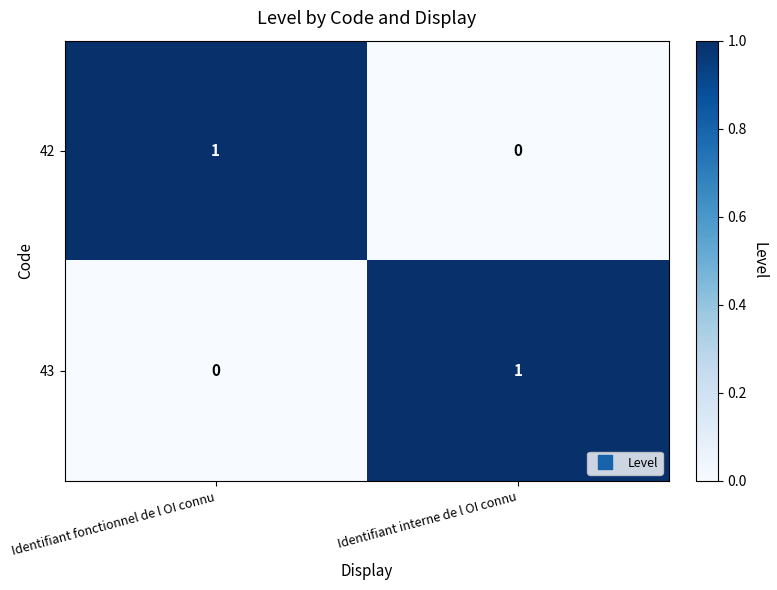

Where is 43 nearest to the value 0?

Identifiant fonctionnel de l OI connu